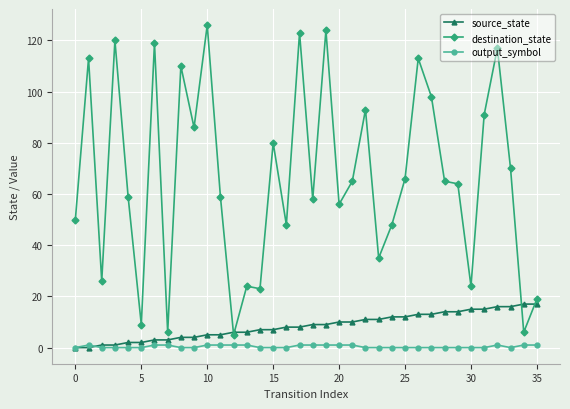

True or false: destination_state and output_symbol intersect in this chart.

False